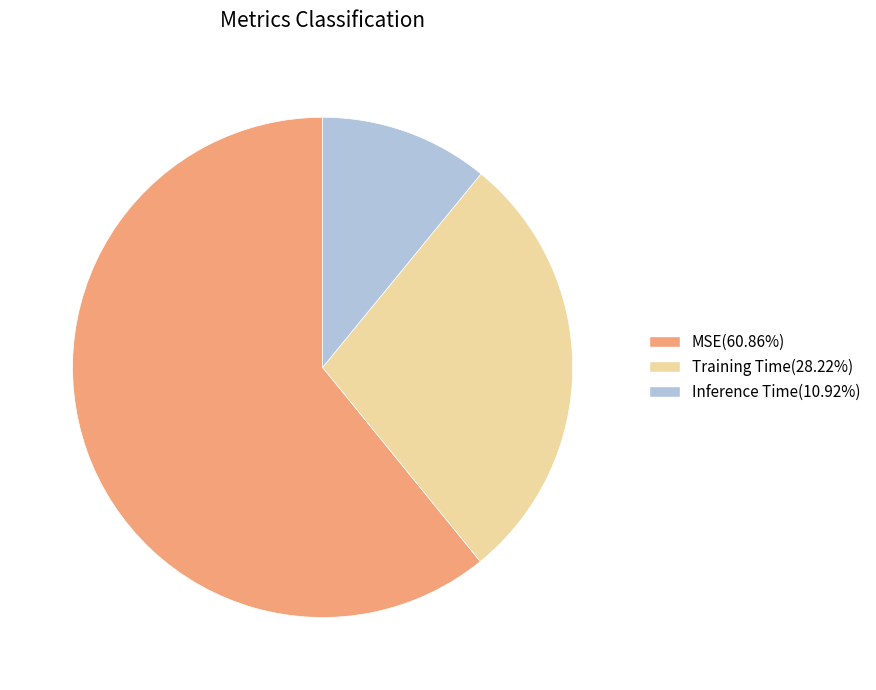

Does Training Time account for over 50% of the chart?

No